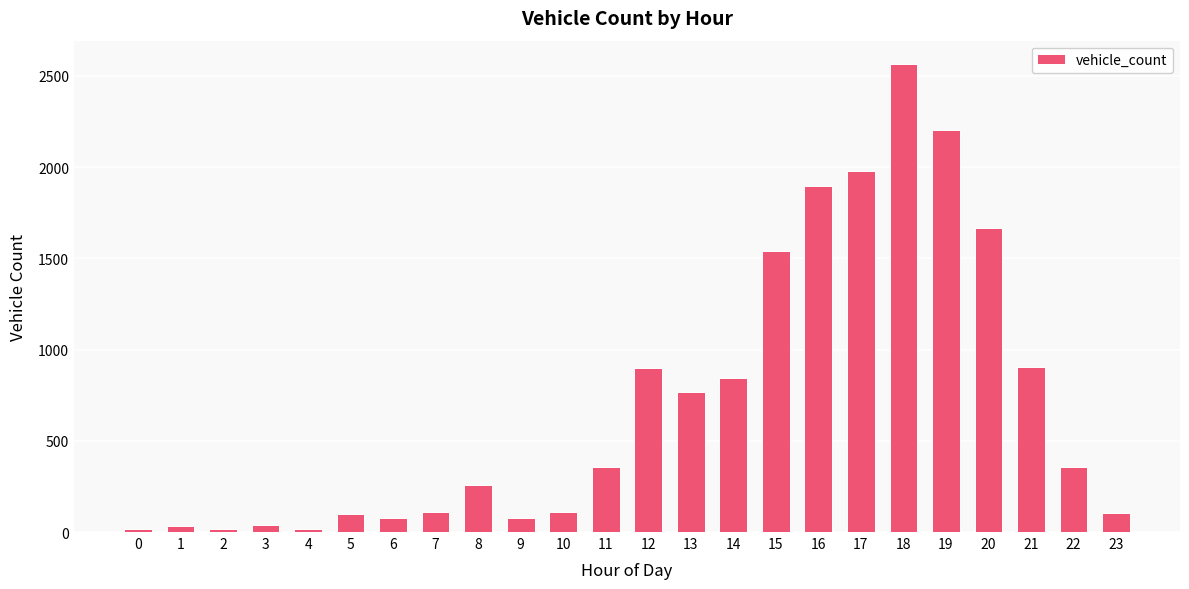

At which label is the value closest to 1290?

15